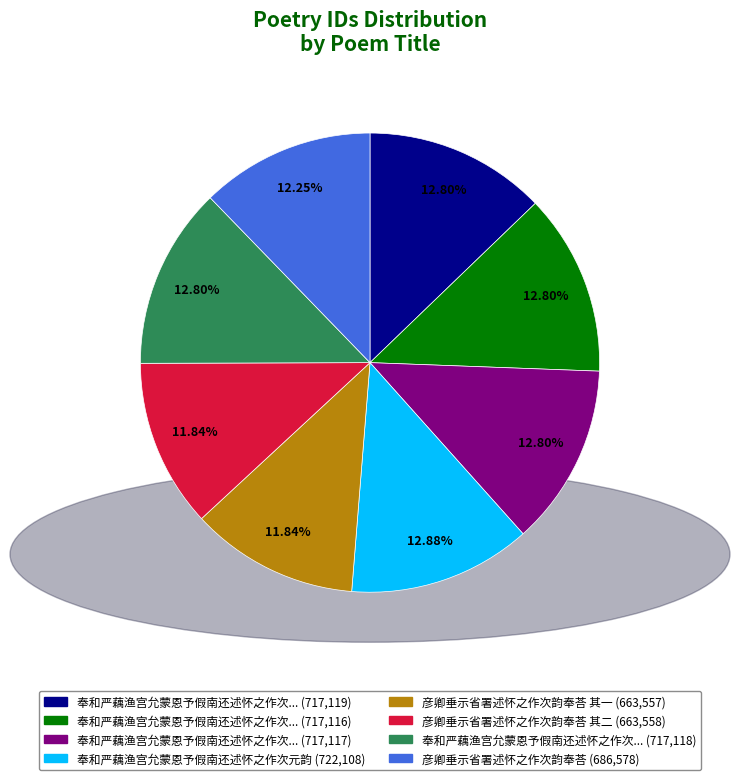

Is there any slice that represents more than half of the pie?

No